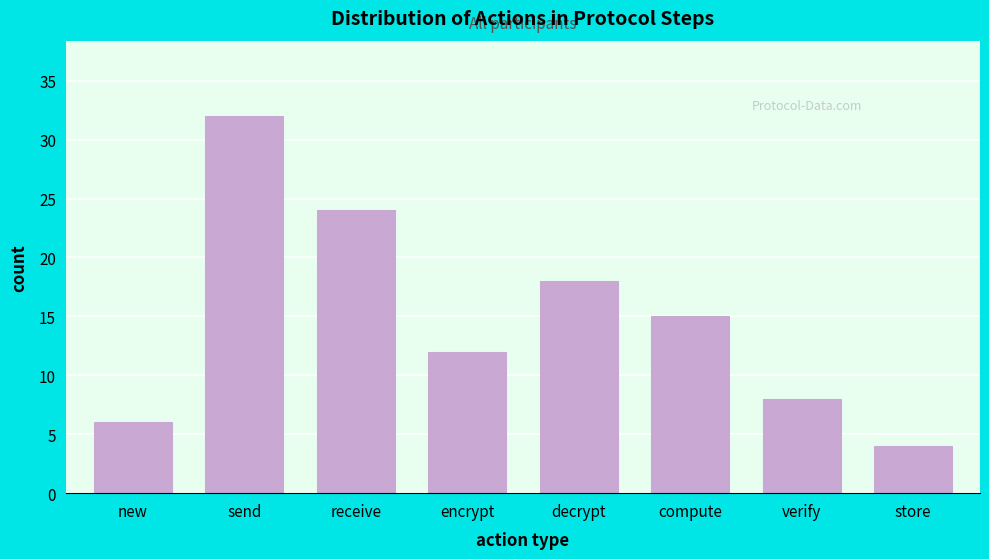

Reading right to left, extract all data points from this chart.

4	8	15	18	12	24	32	6